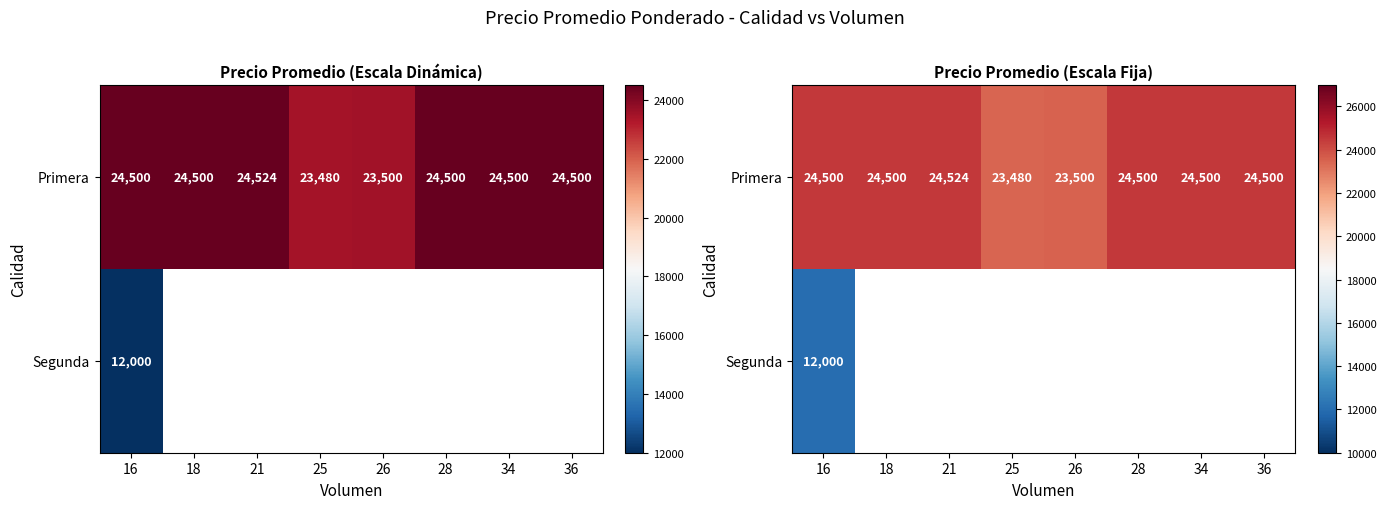

What is the approximate value of Primera at 34?

24500.0